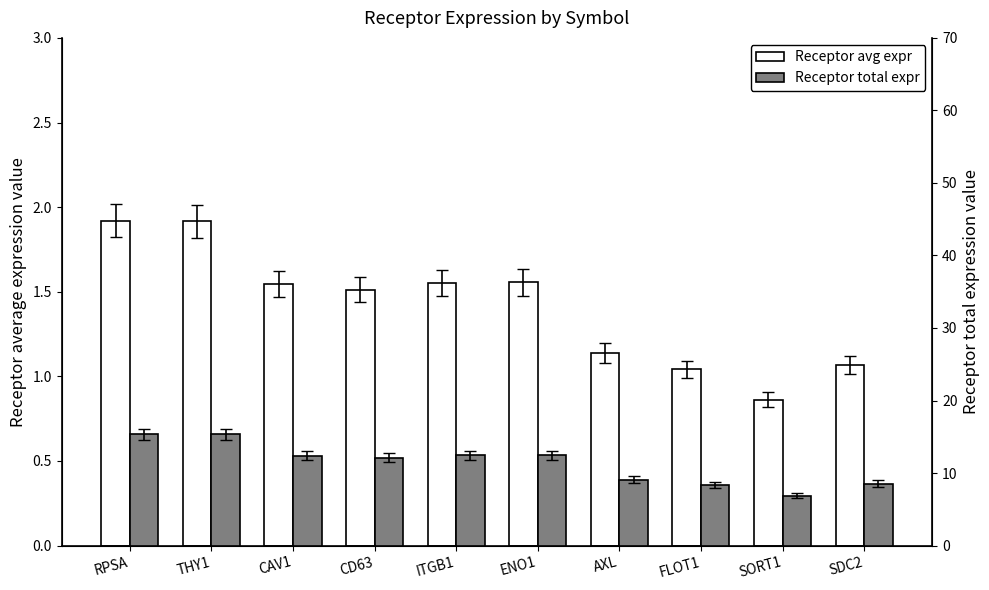

Which label corresponds to the largest value in the chart?

RPSA